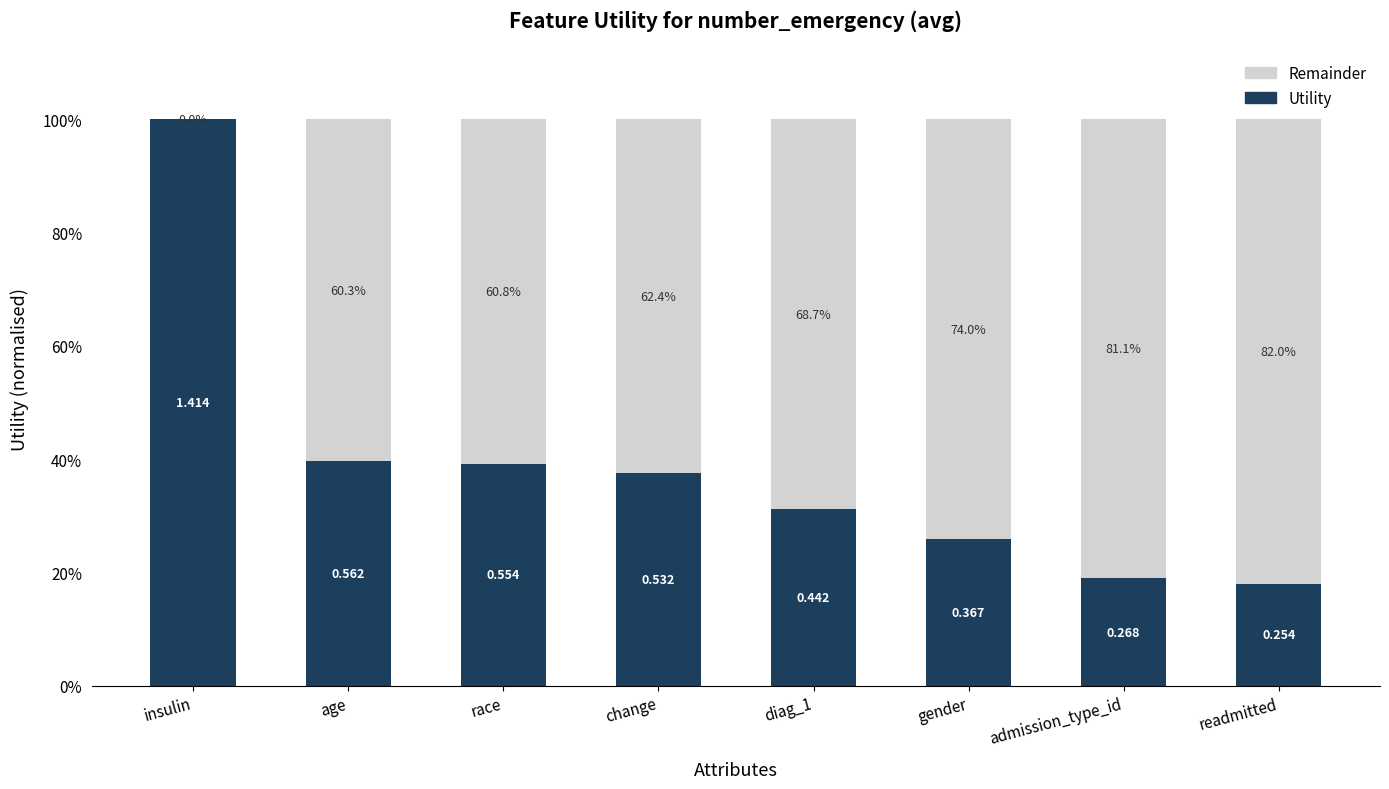

Are the bars grouped side by side (vs. stacked)?

No